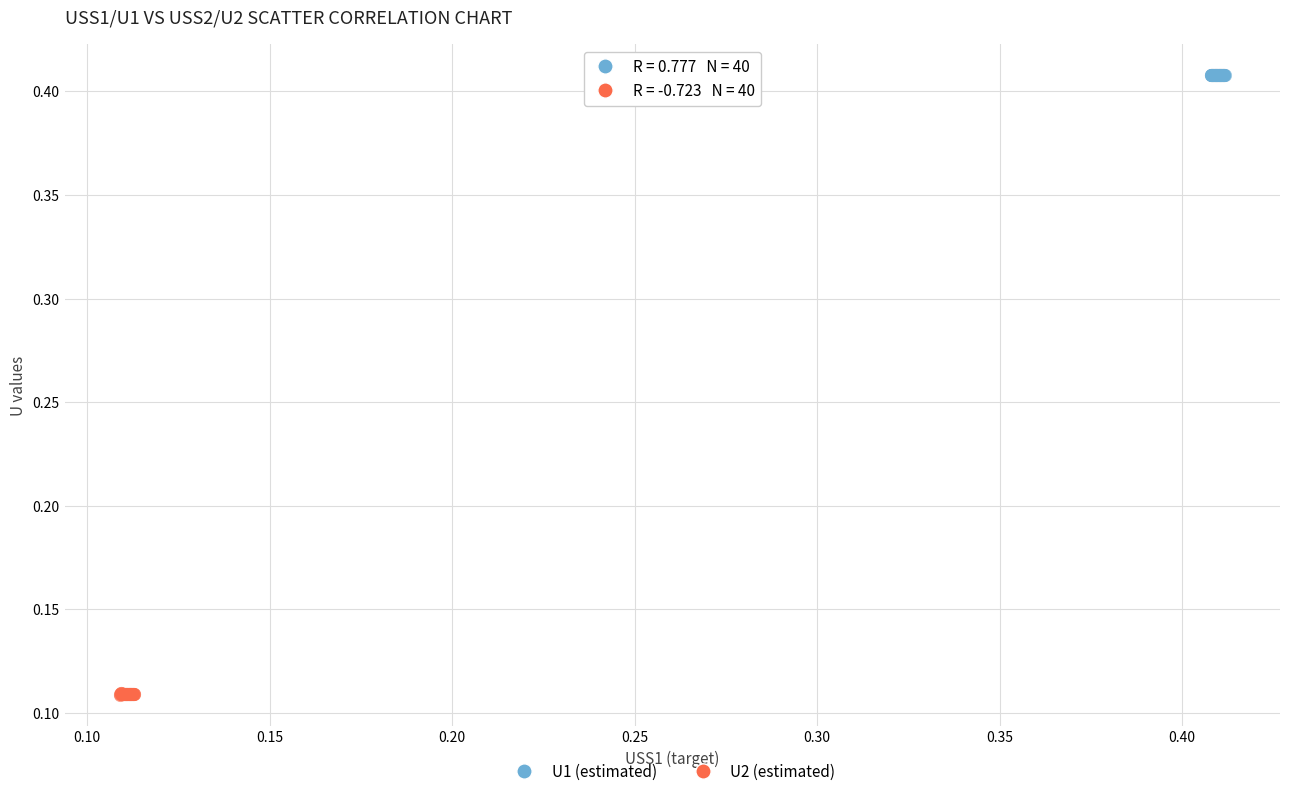

What are all the series names shown in the legend?

U1 (estimated), U2 (estimated)